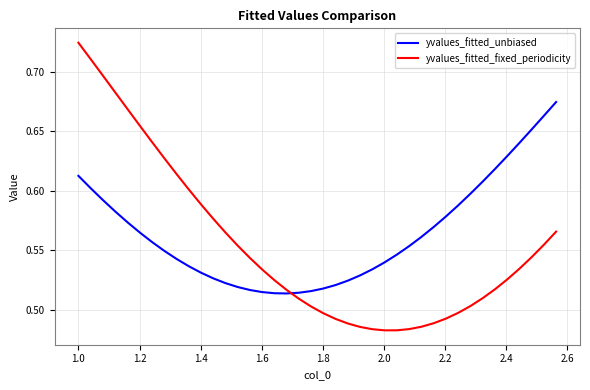

How many intersections are there between yvalues_fitted_fixed_periodicity and yvalues_fitted_unbiased?

1